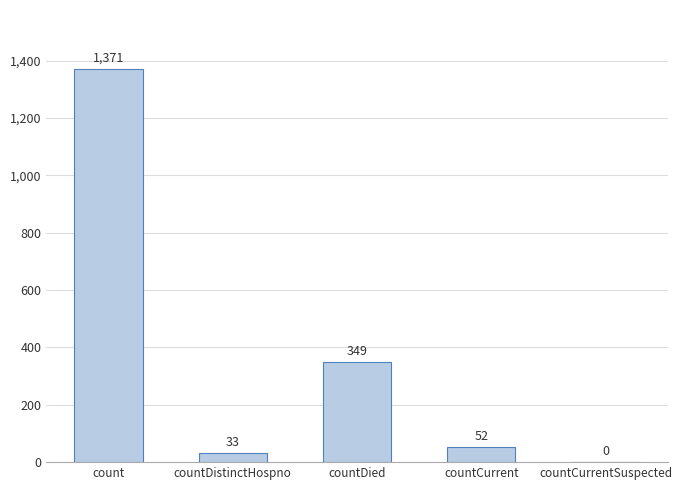

Are the bars grouped side by side (vs. stacked)?

No